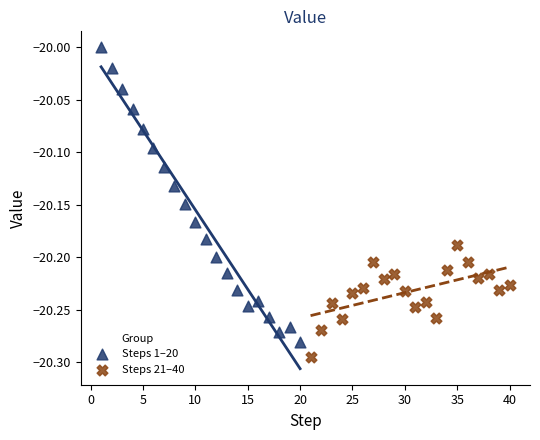

What are all the series names shown in the legend?

Steps 1–20, Steps 21–40